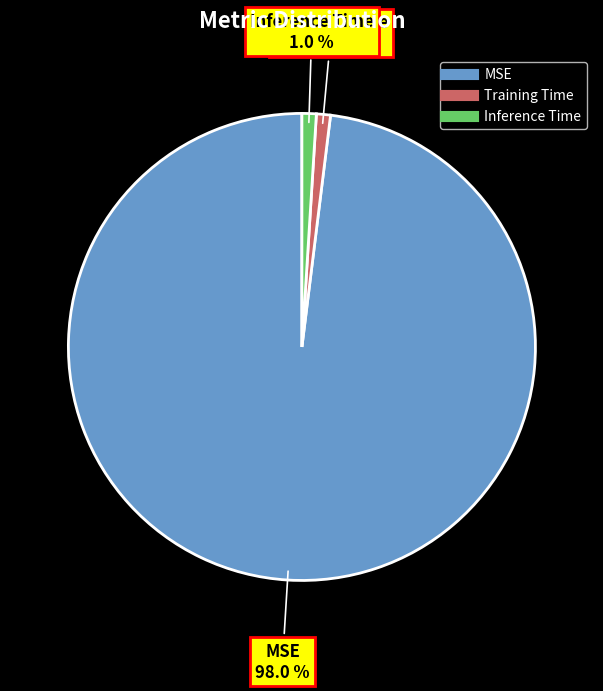

What portion of the pie excludes Training Time?

99.0%